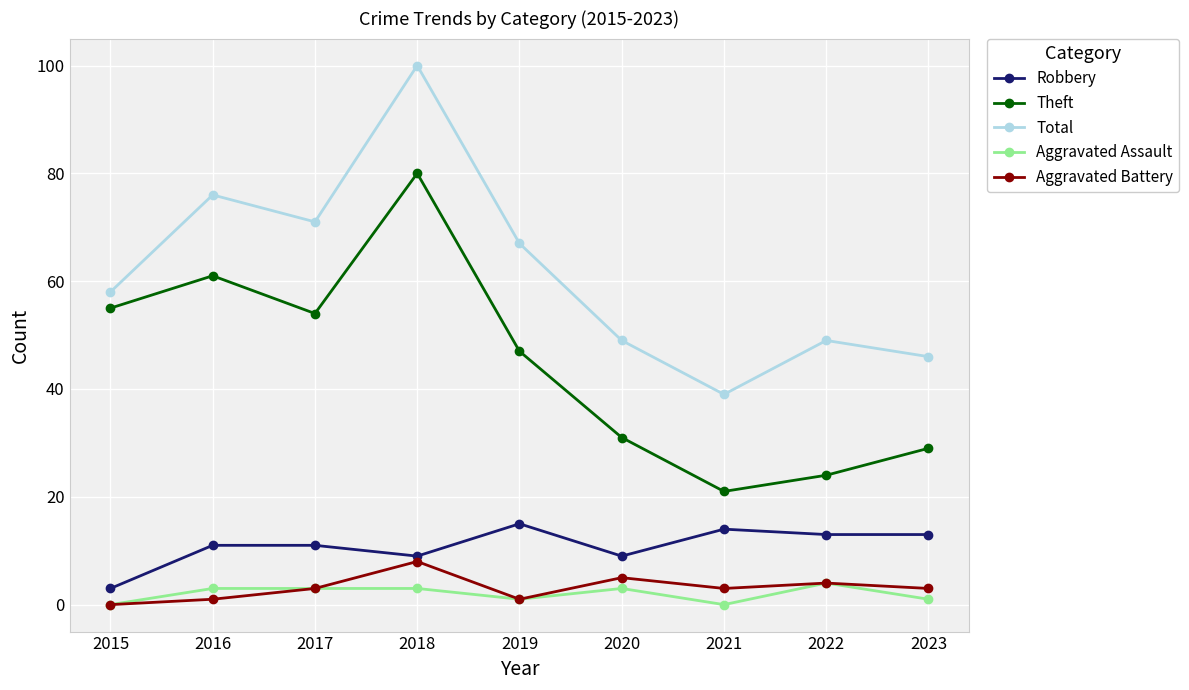

True or false: Aggravated Assault has more than 0 points higher than both neighbors.

True